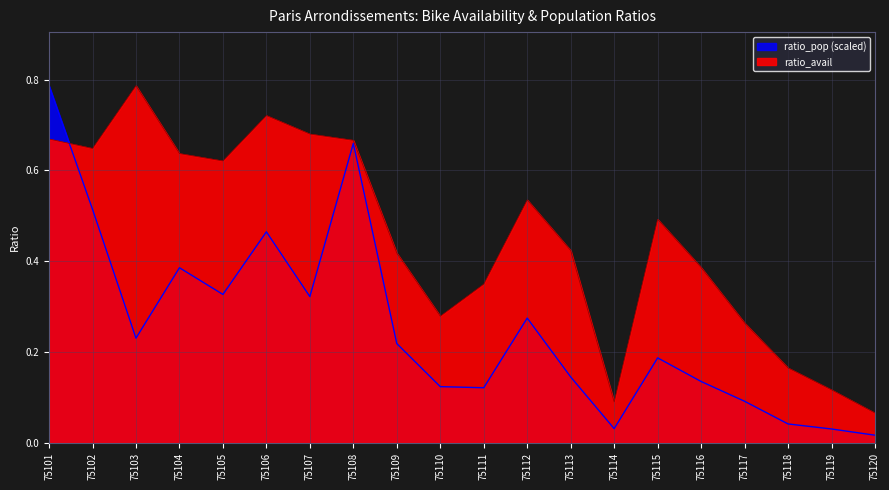

List the series in order of their peak value, lowest first.

ratio_avail, ratio_pop